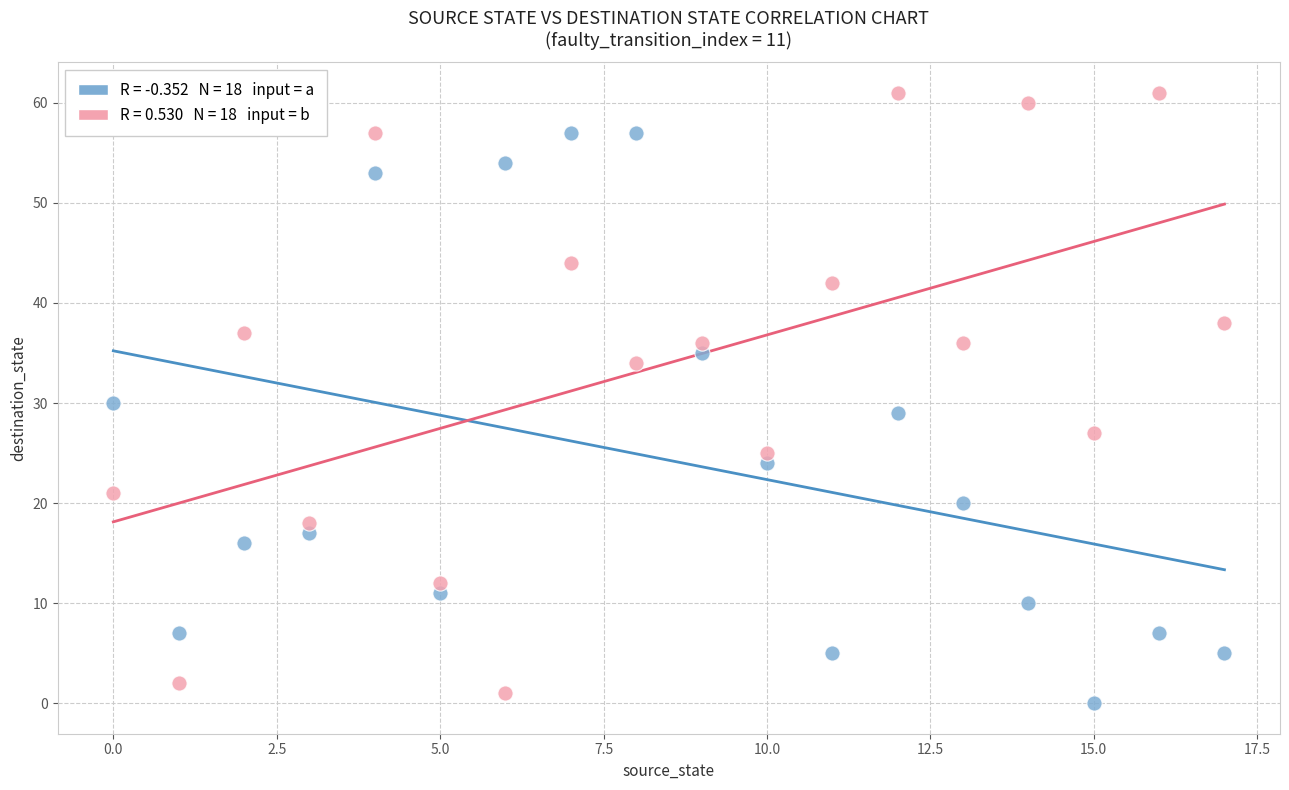

Across all data points, what is the range of Y values (max minus min)?

61